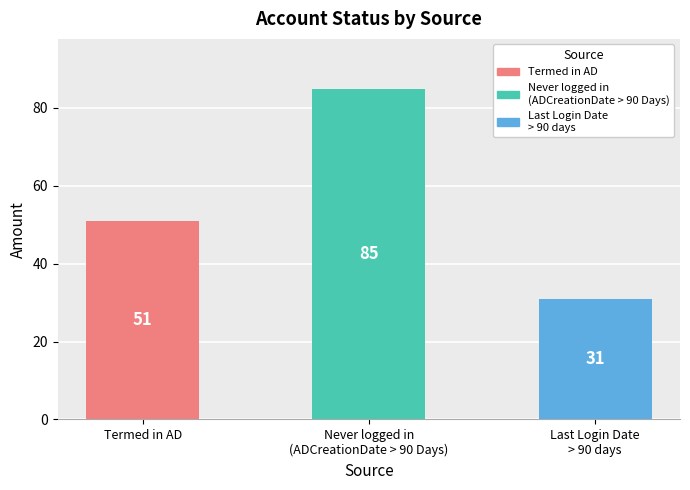

Reading right to left, extract all data points from this chart.

31	85	51